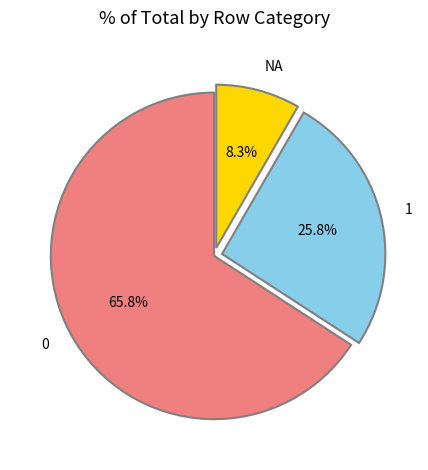

Does any single category account for the majority?

Yes